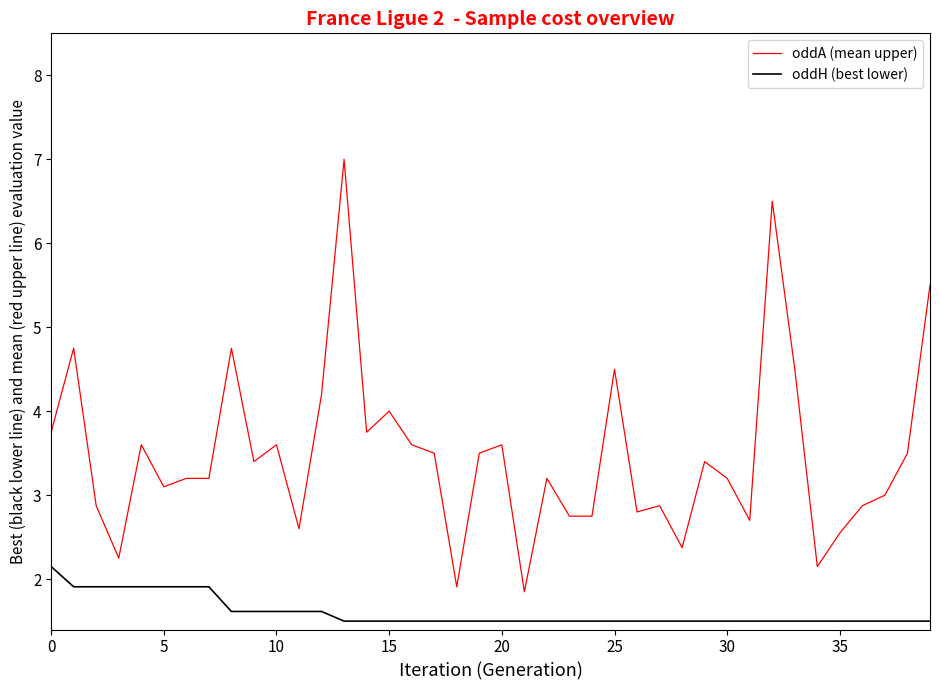

Rank the series by their average value, from lowest to highest.

oddH (best lower), oddA (mean upper)